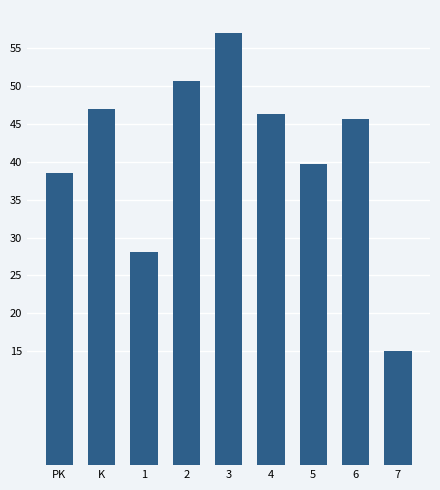

At which label does the data first exceed 45?

K